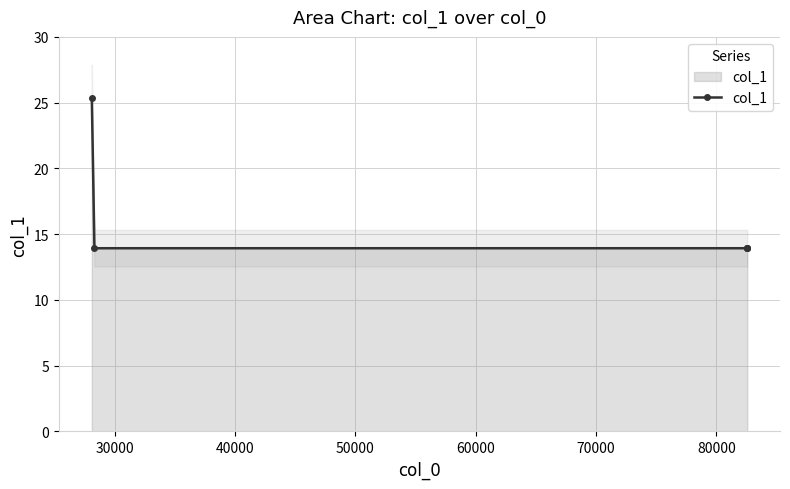

What is the maximum value for col_1?

25.3